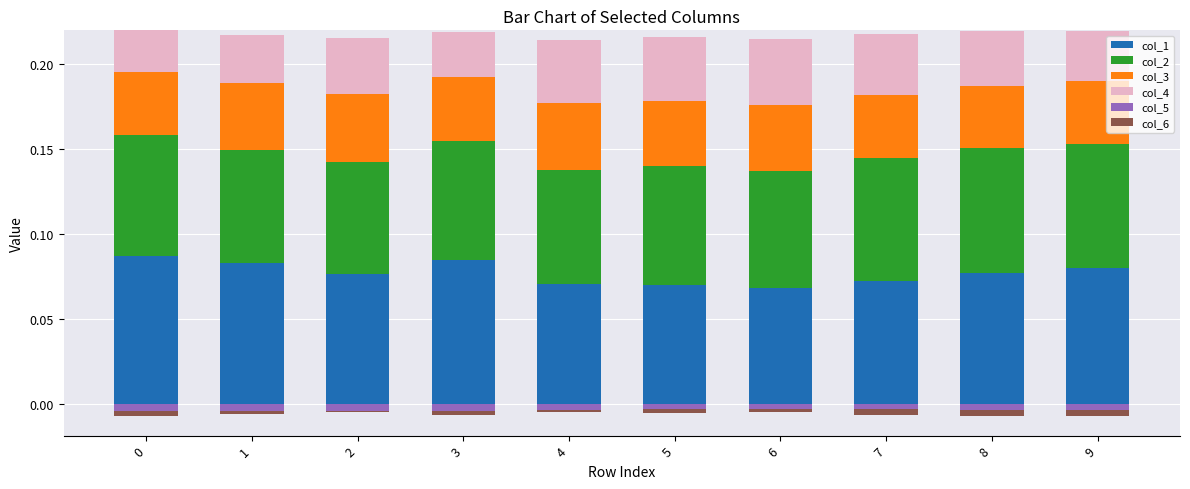

Which category has the highest value in the col_4 series?

6